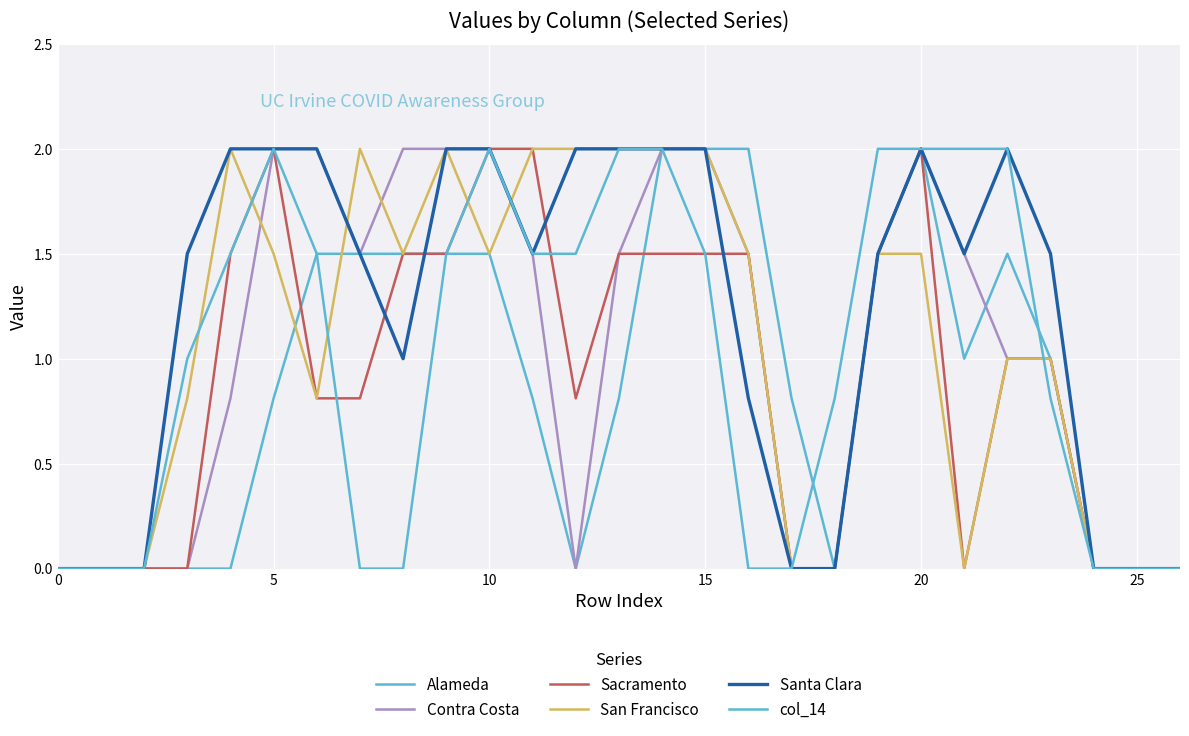

In col_14, how many points are higher than both neighbors (excluding endpoints)?

2